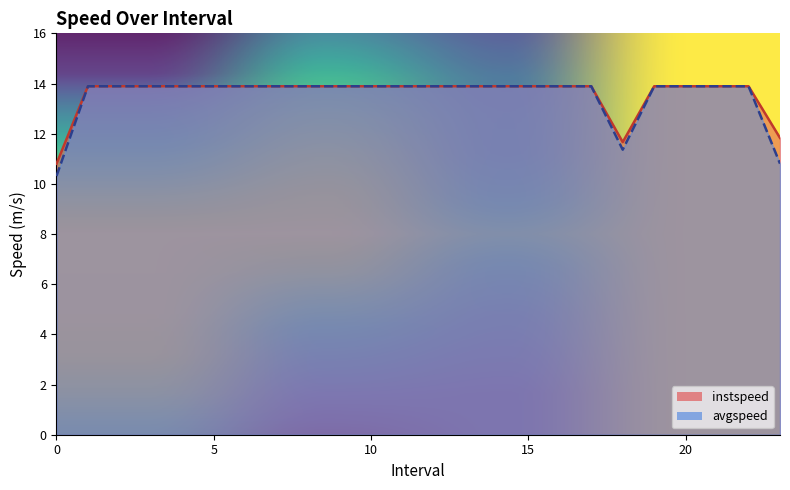

What is the total value across all series at 9.0?

27.8